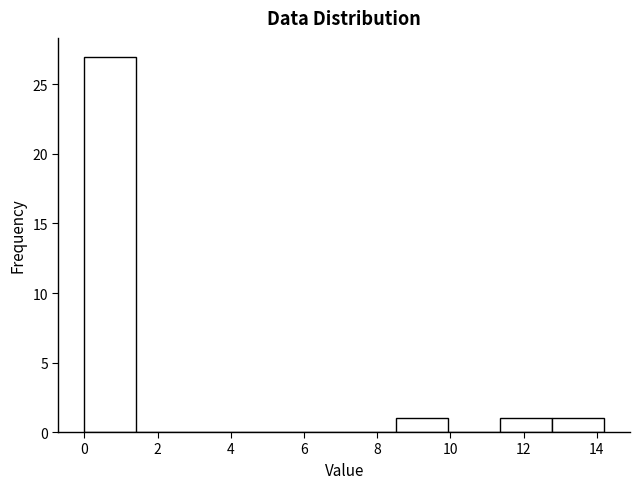

Reading left to right, transcribe this chart: for each bar, give the range it covers on the x-axis and its height. Neither the bar edges nor the heights are printed on the chart, so give them approximately, as read against the axes.

0.00 to 1.42: 27
1.42 to 2.84: 0
2.84 to 4.26: 0
4.26 to 5.68: 0
5.68 to 7.10: 0
7.10 to 8.52: 0
8.52 to 9.94: 1
9.94 to 11.36: 0
11.36 to 12.78: 1
12.78 to 14.20: 1